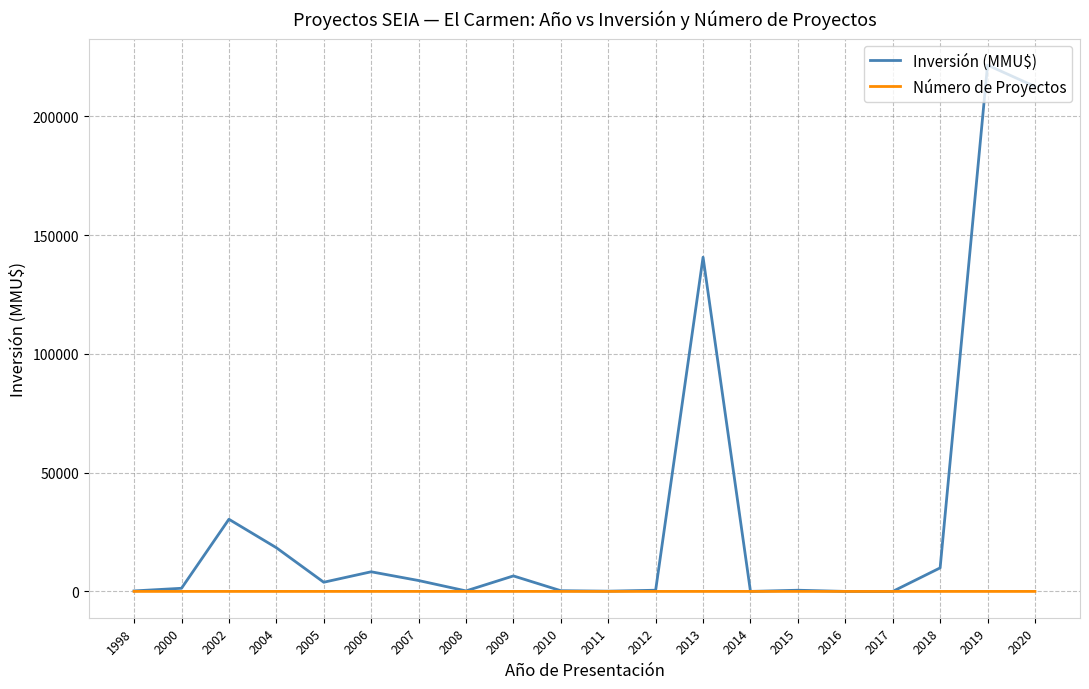

What is the sum of all Inversión (MMU$) values?

659695